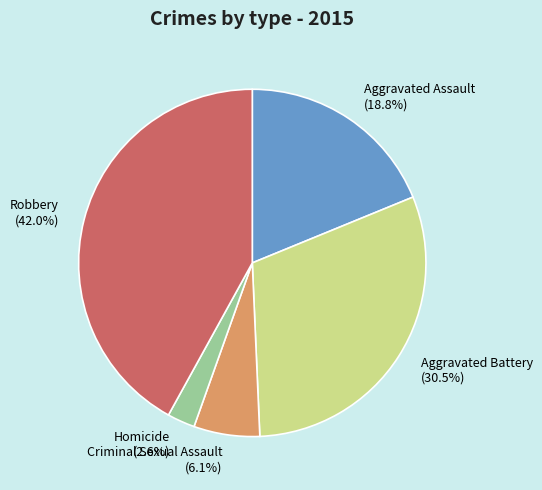

To the nearest percent, what is the difference between the Aggravated Assault and Aggravated Battery slice percentages?

12%